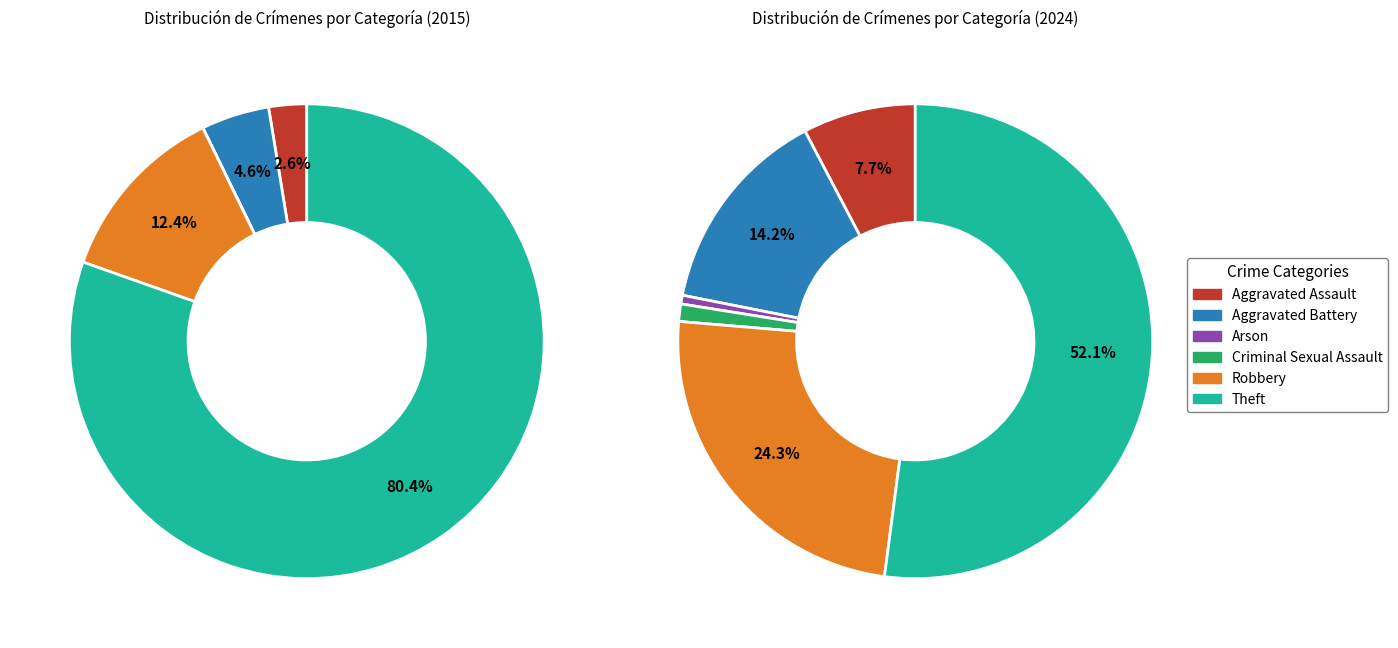

To the nearest percent, what is the difference between the largest and smallest slice percentages?

51%